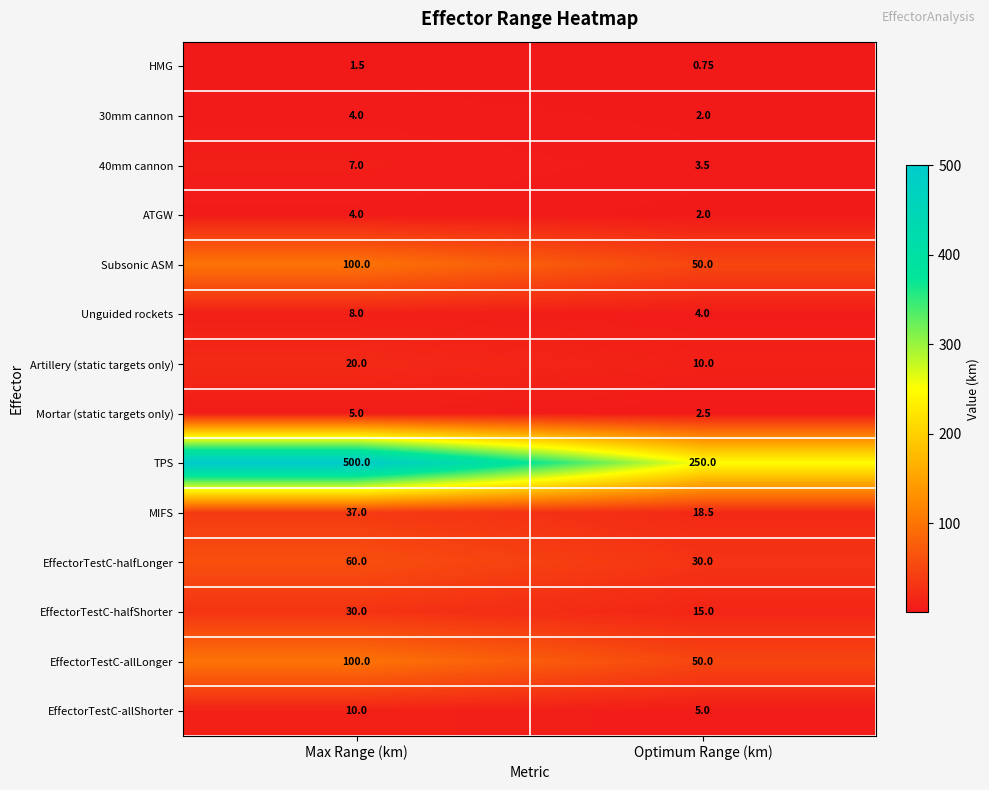

Which series changed the most between Max Range (km) and Optimum Range (km)?

TPS